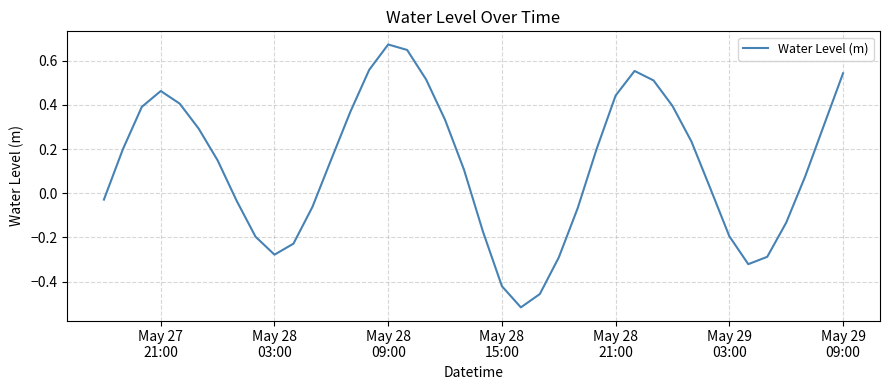

What is the difference between the maximum and minimum values?

1.2